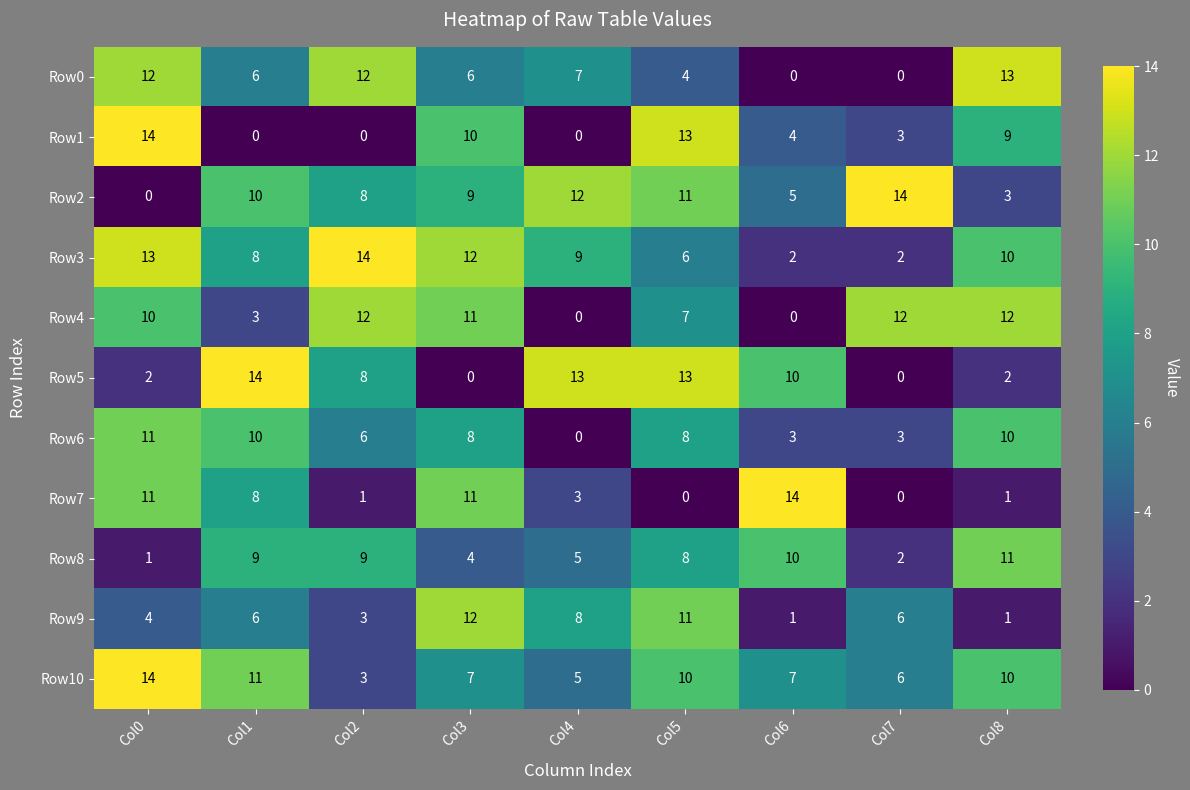

Between Col2 and Col4, which series saw the biggest shift?

Row4